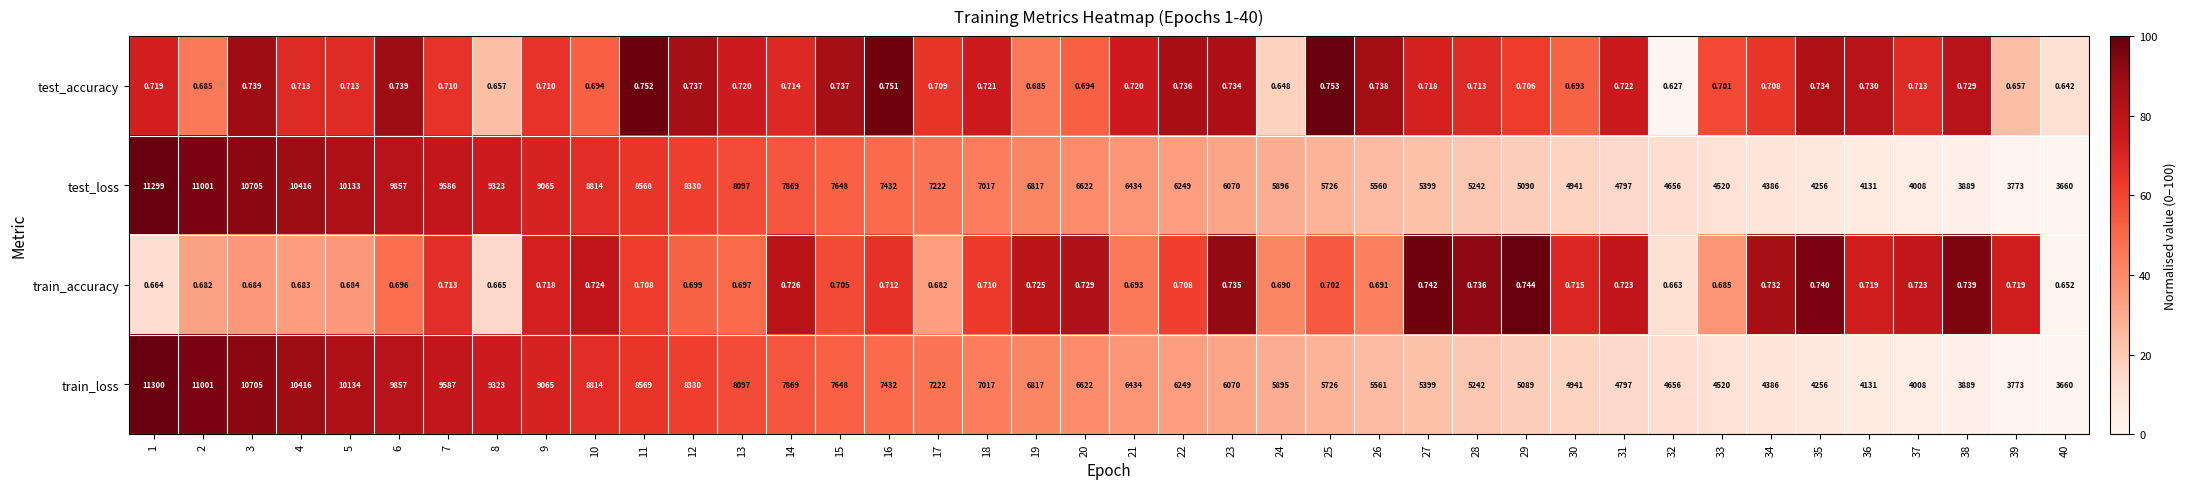

Which series has the largest range (max minus min)?

train_loss